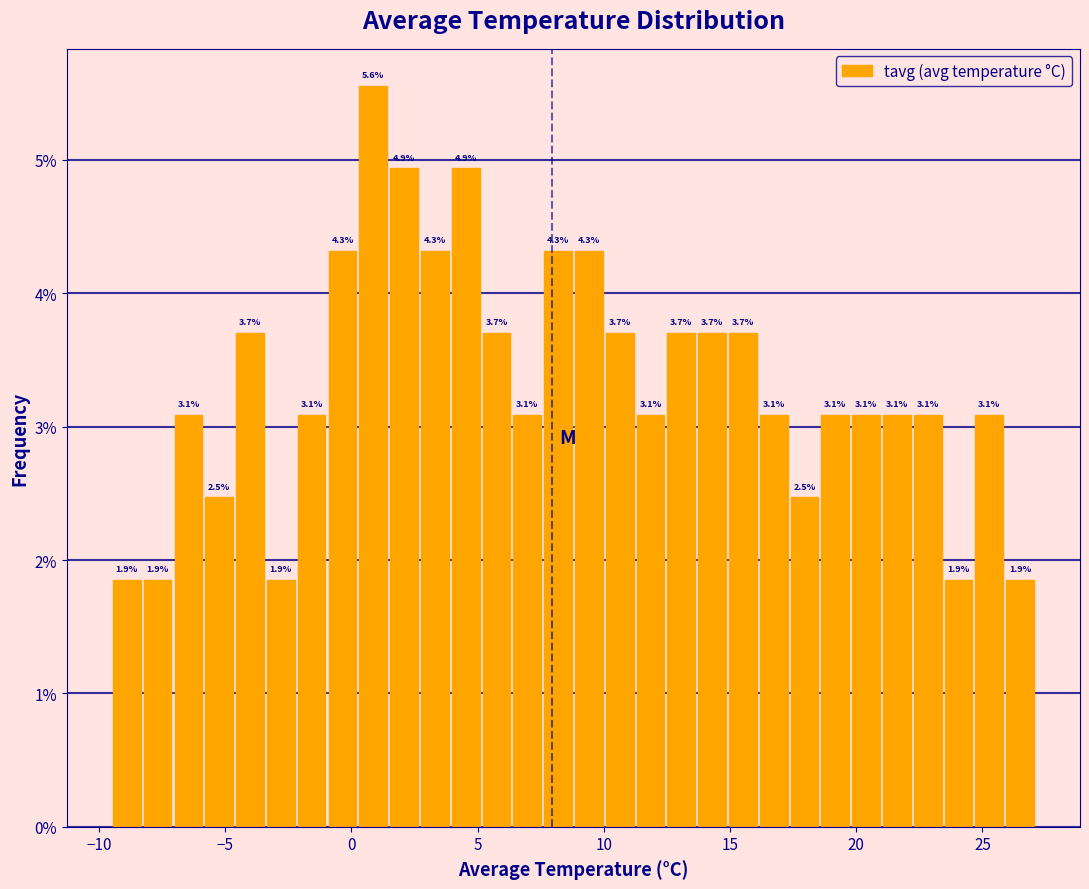

Read against the x-axis, roughly where is the centre of the tallest bar?

1.0